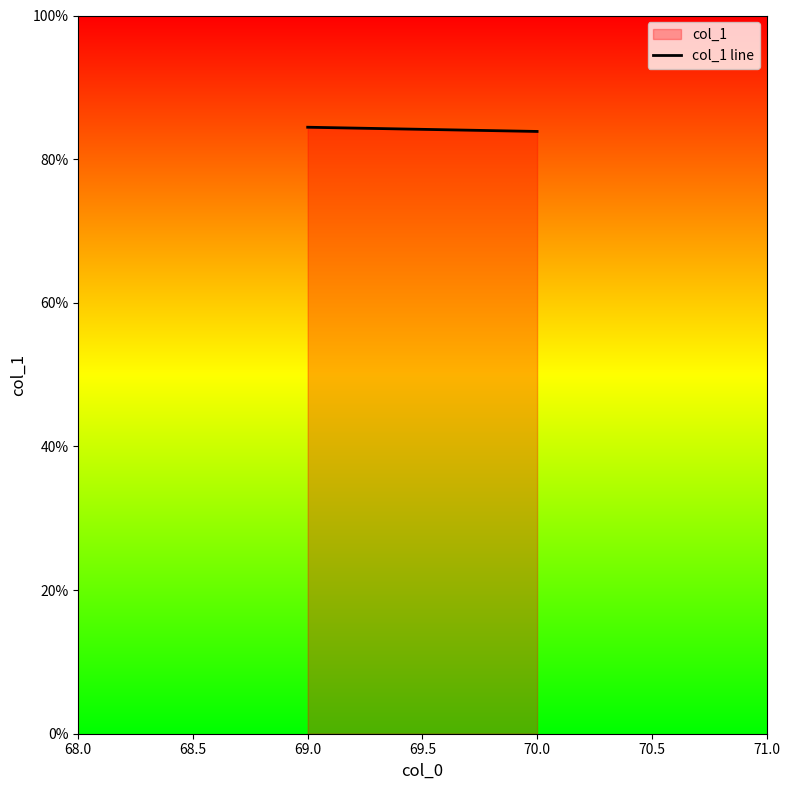

Reading left to right, what are all the values shown in this chart?

0.8	0.8